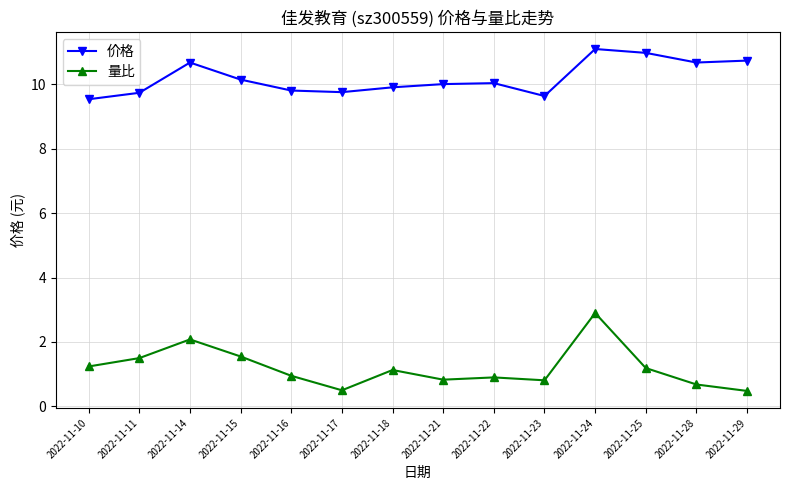

Read the 价格 value at 2022-11-16.

9.8